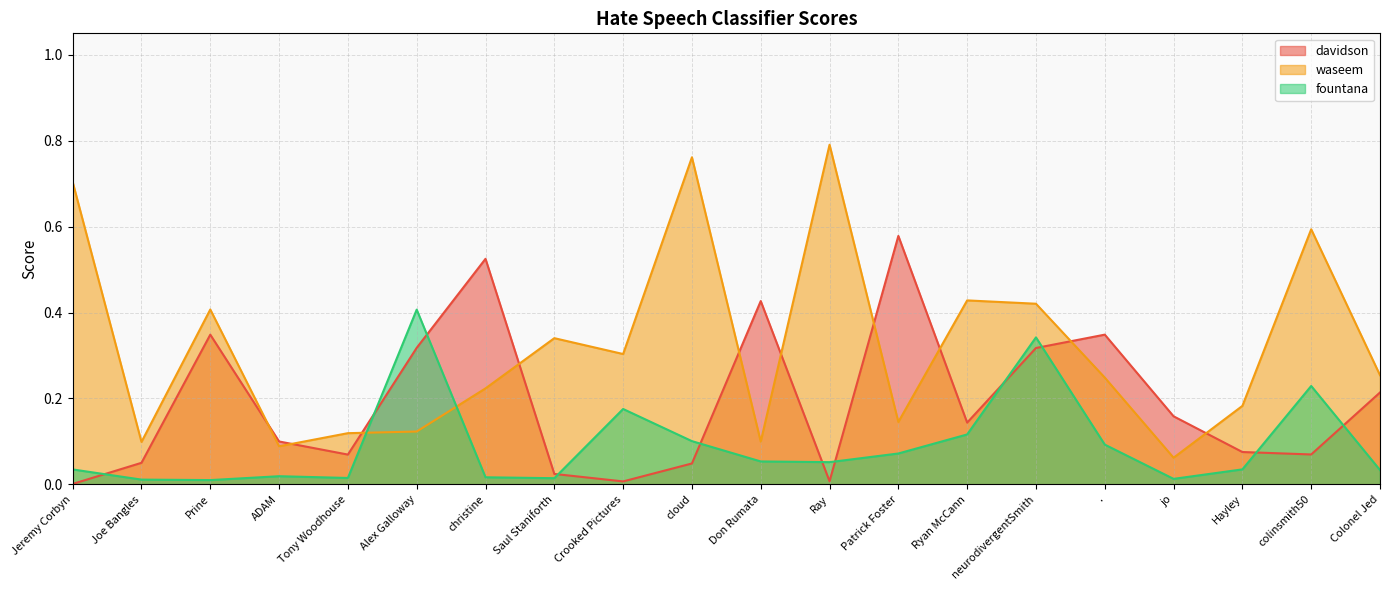

Is the value of fountana at Prine greater than the value of waseem at cloud?

No